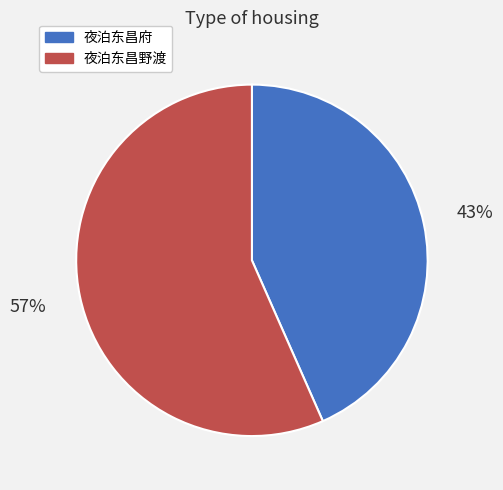

Which category has the biggest portion of the pie?

夜泊东昌野渡